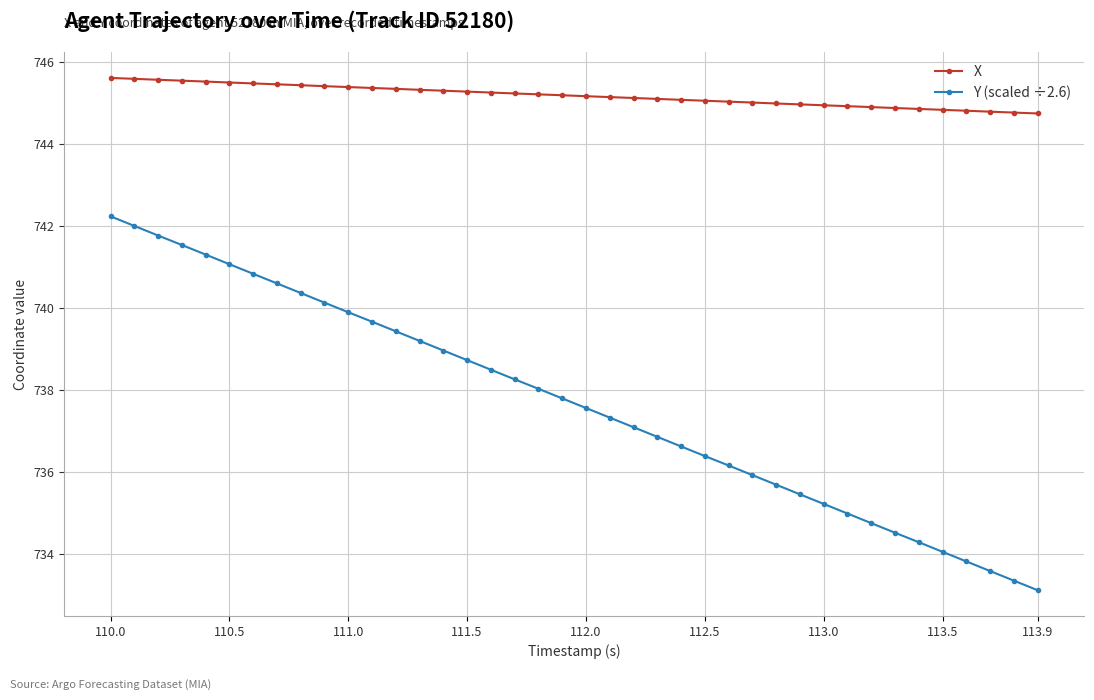

What is the maximum value shown in the chart?

745.6